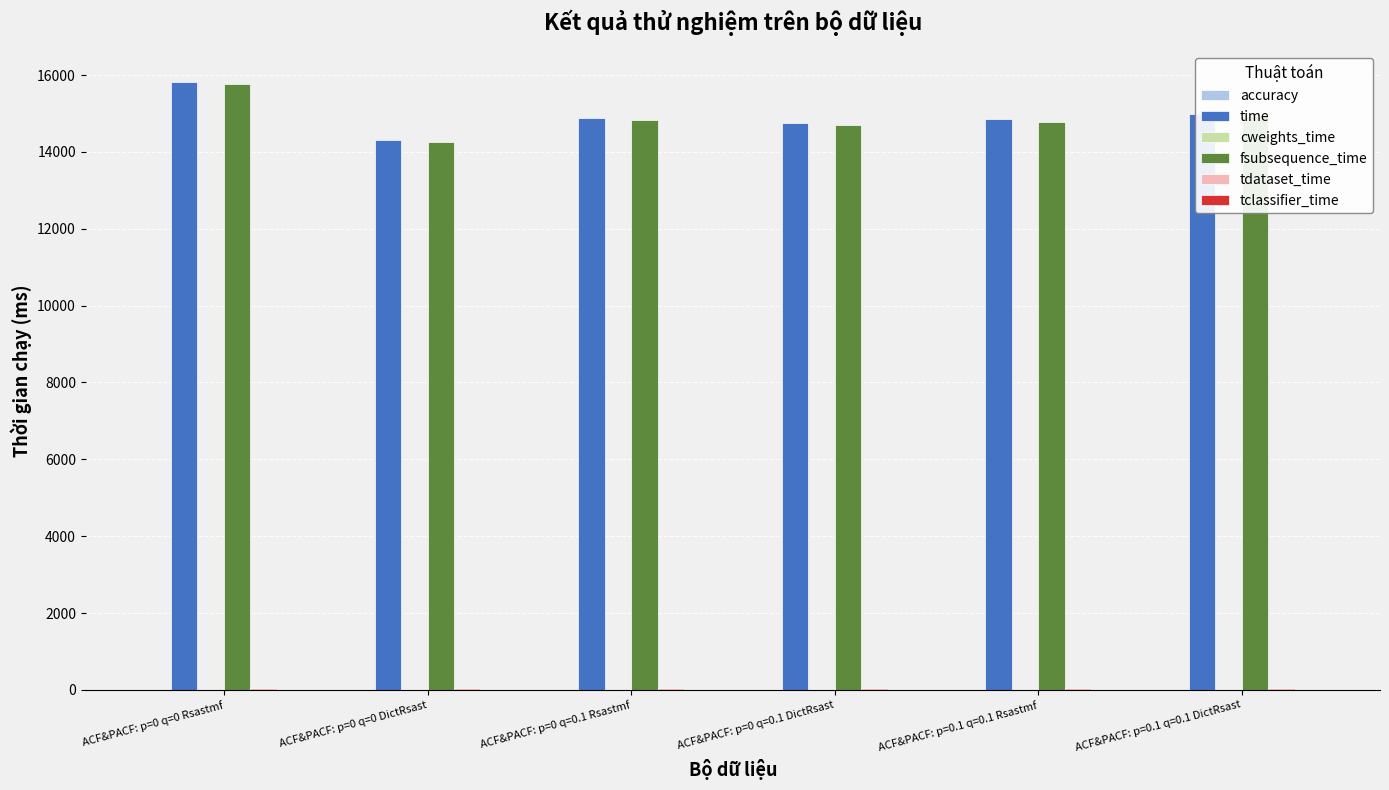

Which label corresponds to the largest value in the chart?

ACF&PACF: p=0 q=0 Rsastmf